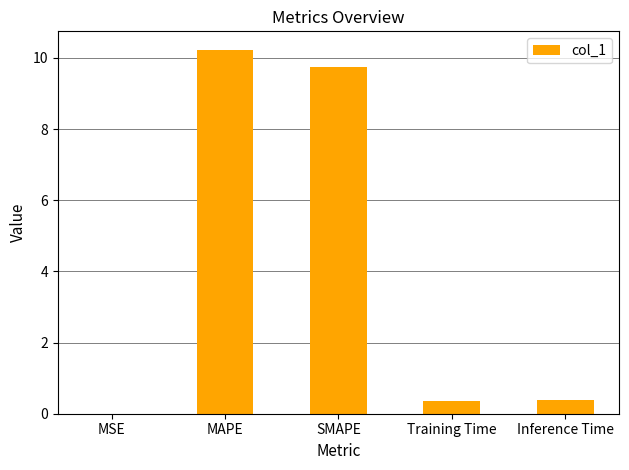

Is it true that the value at MAPE is 4.5?

False